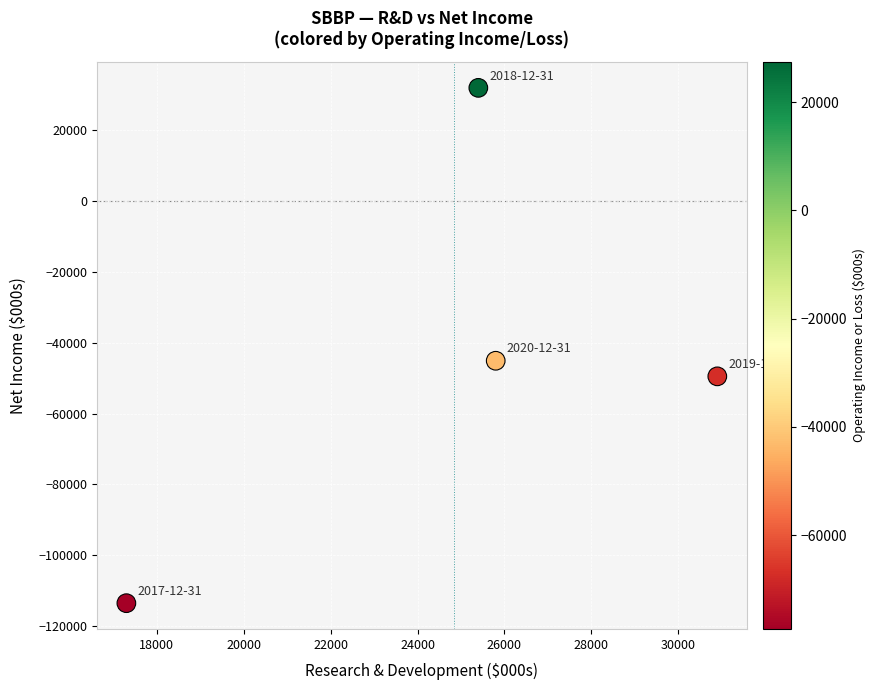

What is the average Y value?

-44050